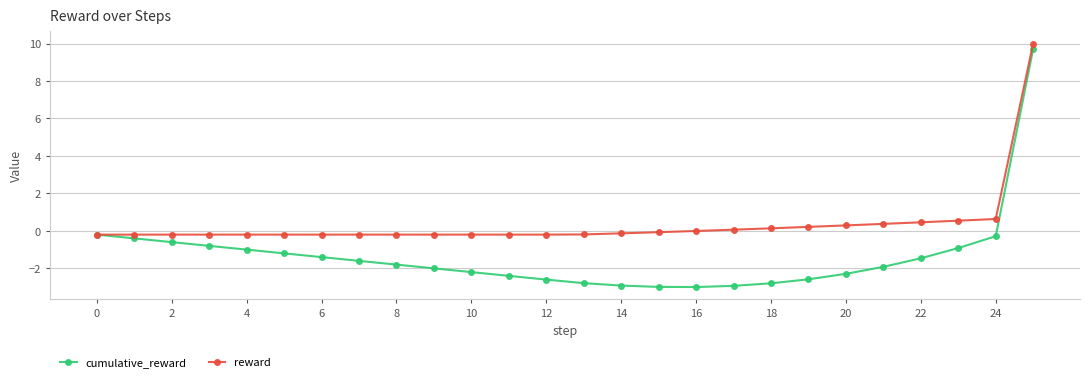

Which series has the largest total across all categories?

reward